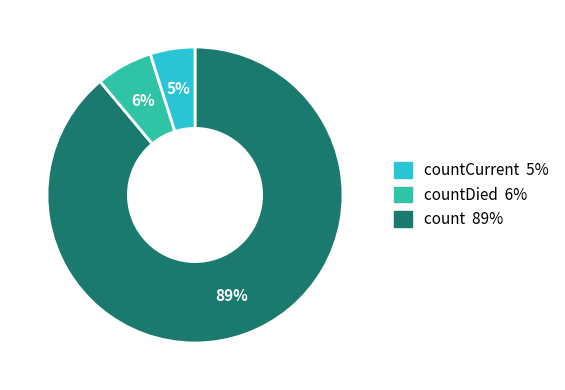

To the nearest percent, what is the average slice percentage?

33%